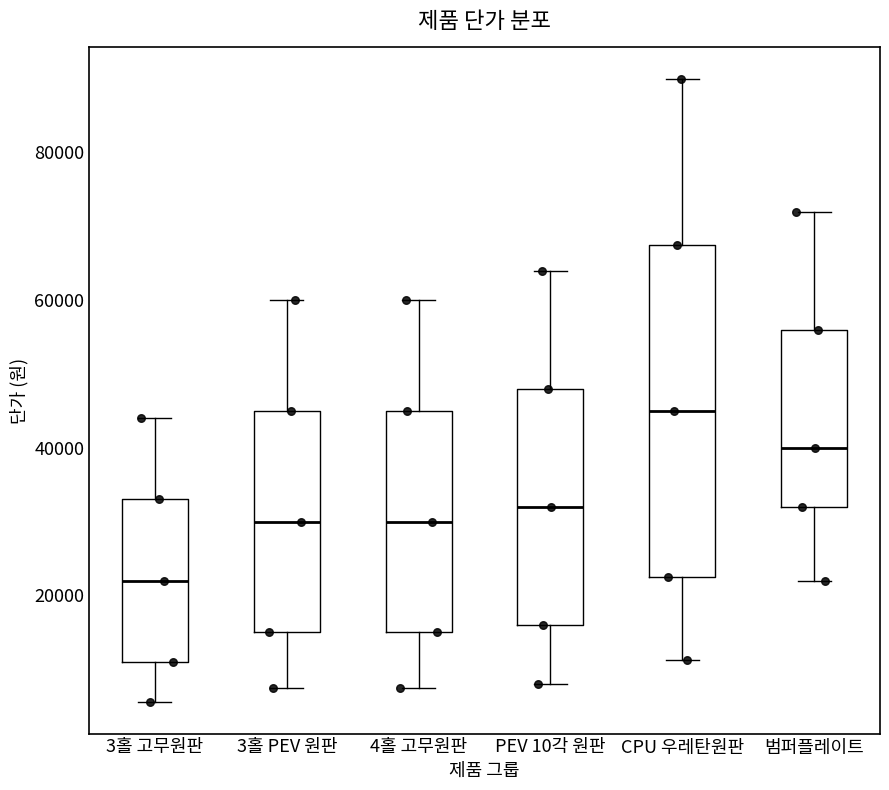

Where does the median line of the box for PEV 10각 원판 sit on the y-axis? The values are not printed on the chart, so give them approximately, as read against the axis.

32000